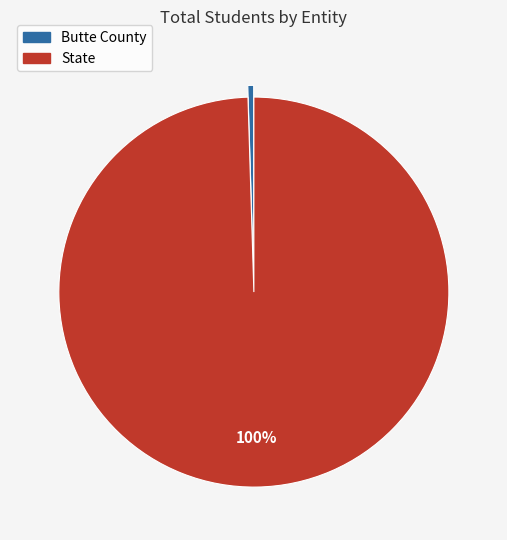

What is the largest slice in the pie chart?

State